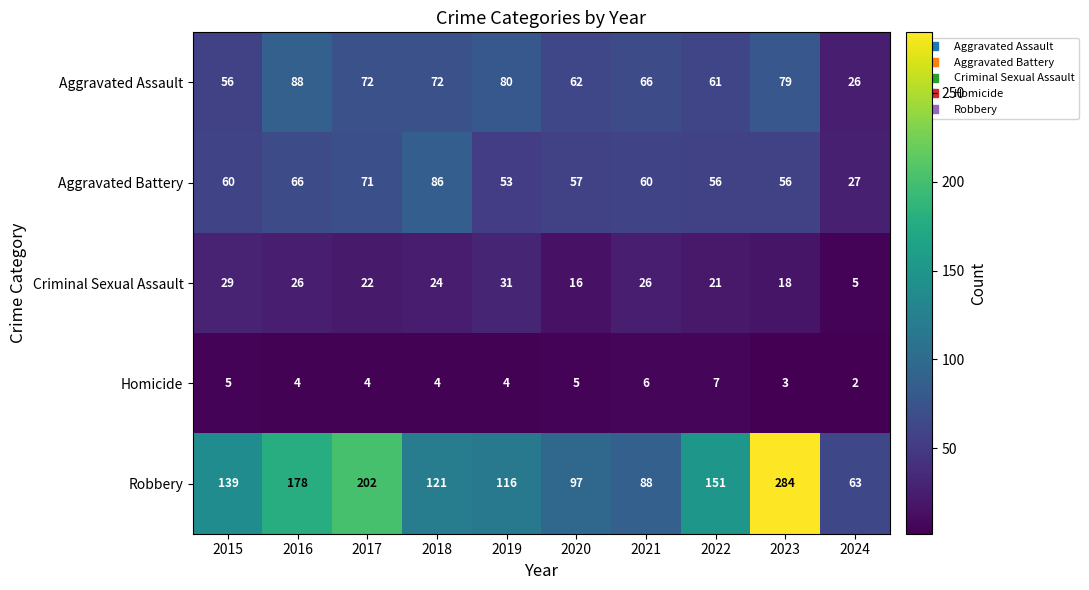

Is it true that Aggravated Assault equals 72 at 2018?

True